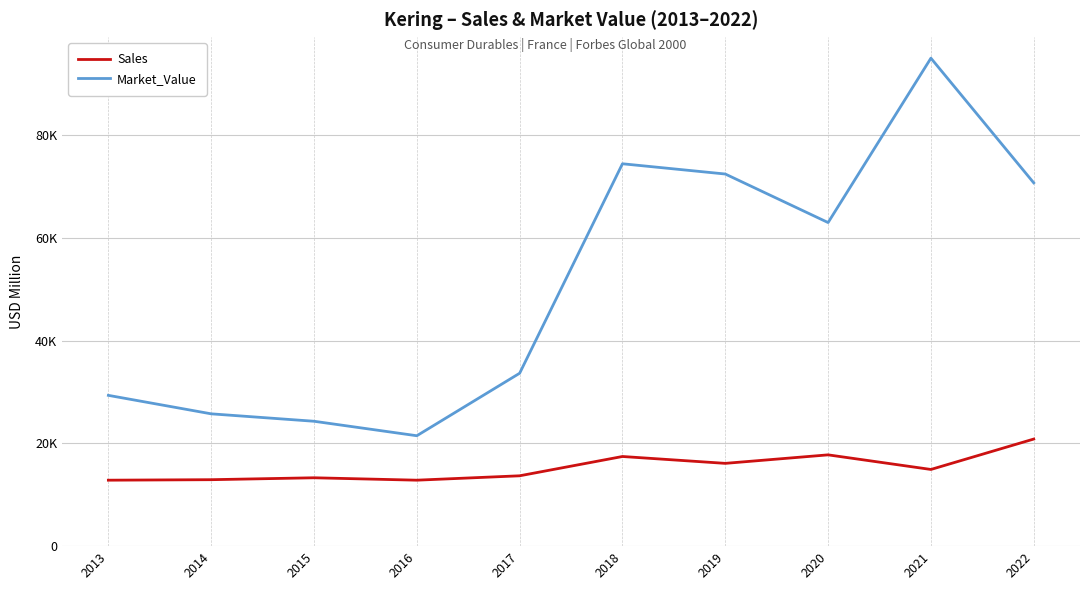

Does the chart display data point markers on the line(s)?

No